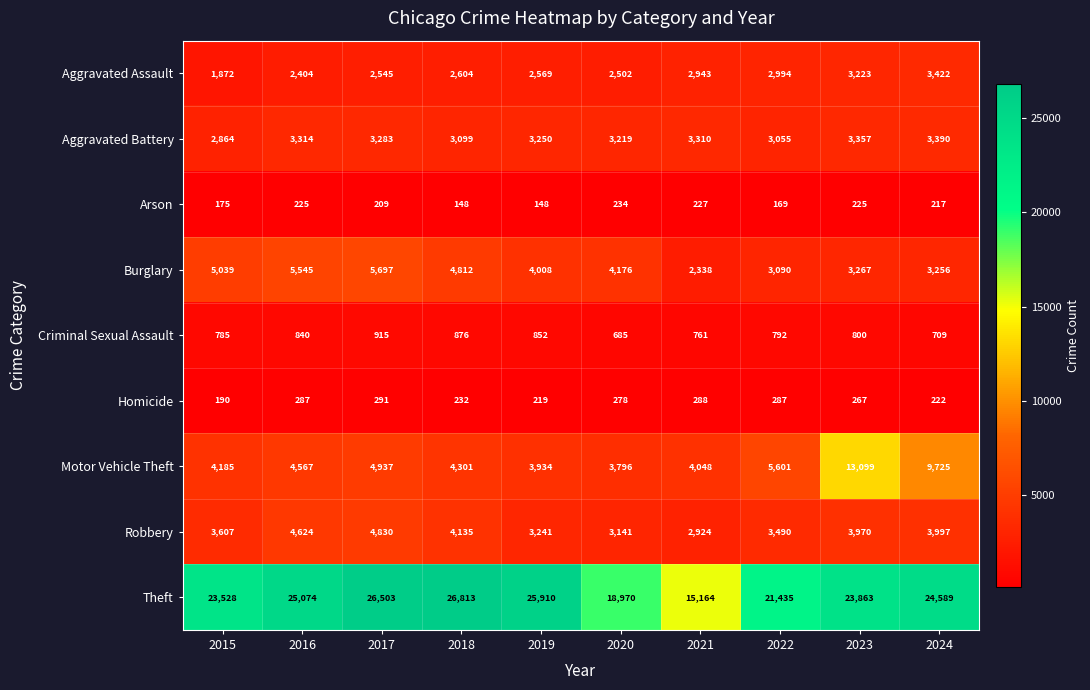

List the labels in order of Burglary value, smallest first.

2021, 2022, 2024, 2023, 2019, 2020, 2018, 2015, 2016, 2017